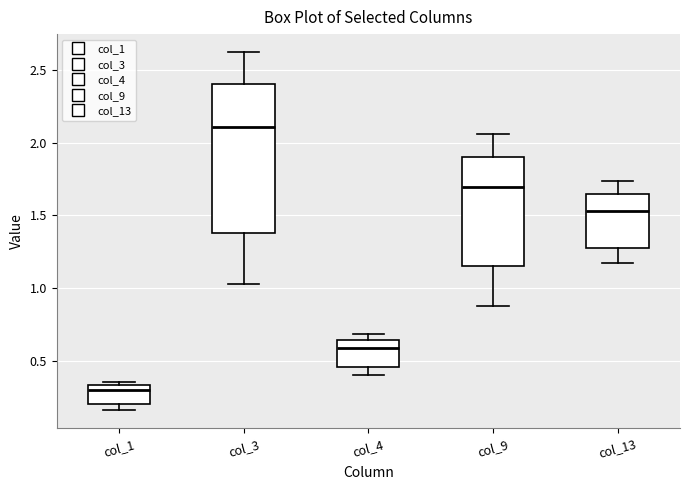

Where does the upper whisker of the box for col_9 end on the y-axis? The values are not printed on the chart, so give them approximately, as read against the axis.

2.05